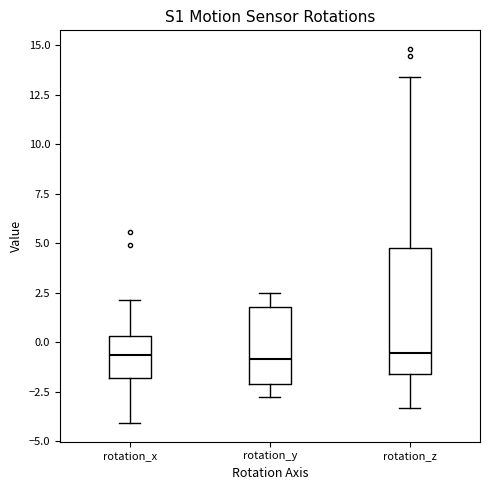

Comparing the boxes themselves (not the whiskers), which one is the tallest?

rotation_z